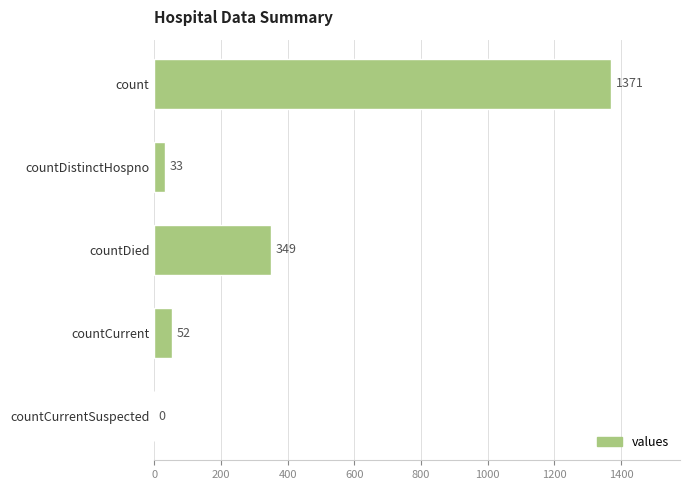

Which has a higher value, countDistinctHospno or count?

count